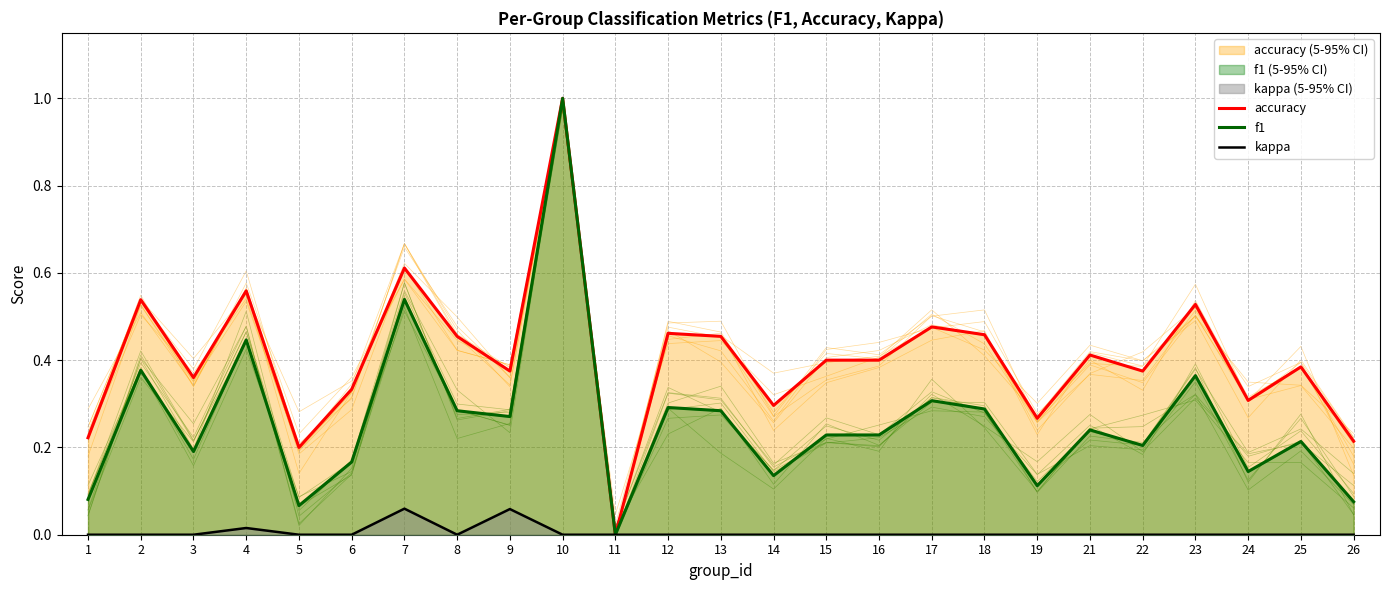

True or false: f1 has a value of 0.1 at 6.

False